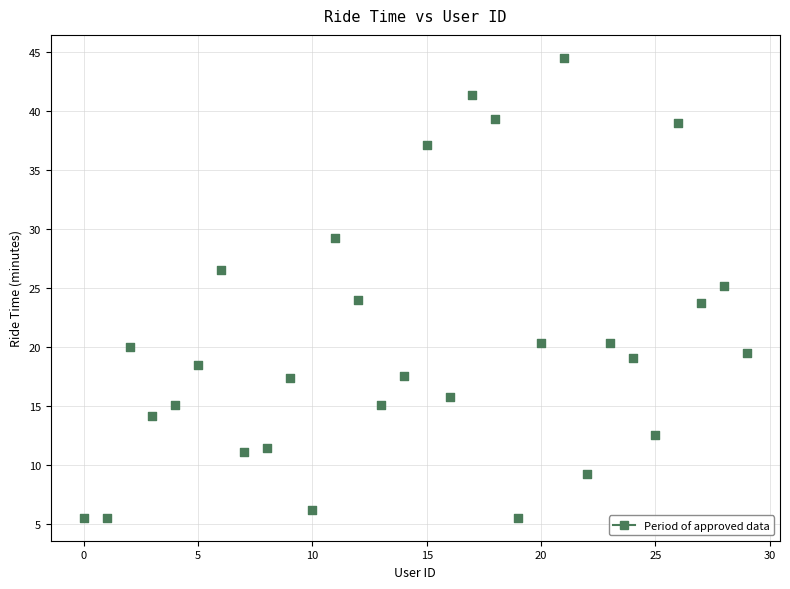

What is the range of Y values (max minus min)?

39.0